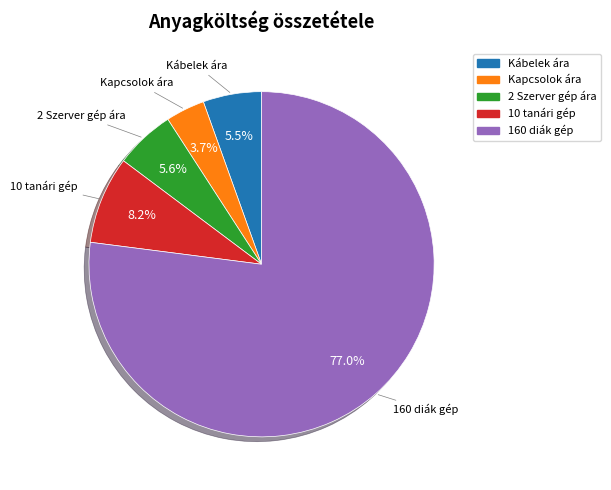

Count the number of slices in the pie.

5